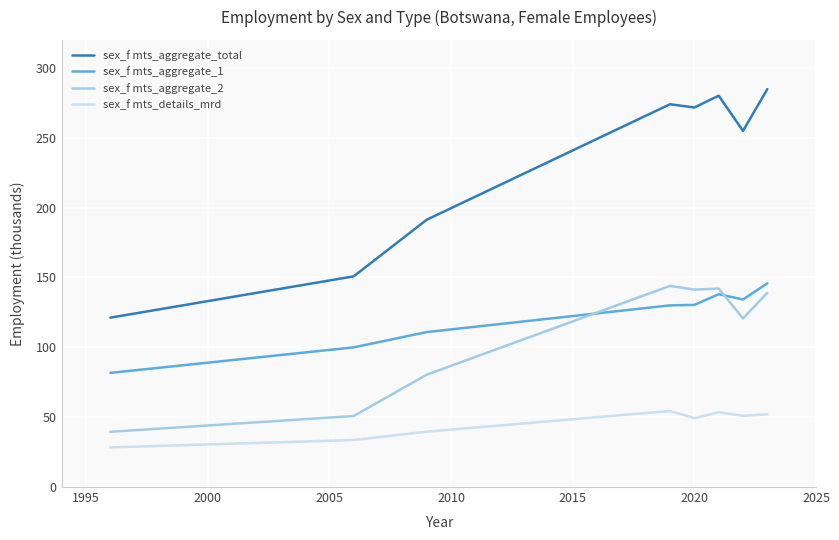

What is the difference between the maximum and minimum values in the sex_f mts_aggregate_1 series?

64.1